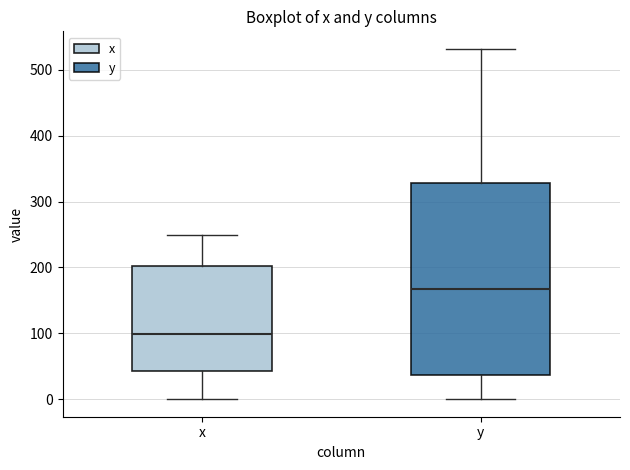

Which box is the tallest, from its lower edge to its upper edge?

y